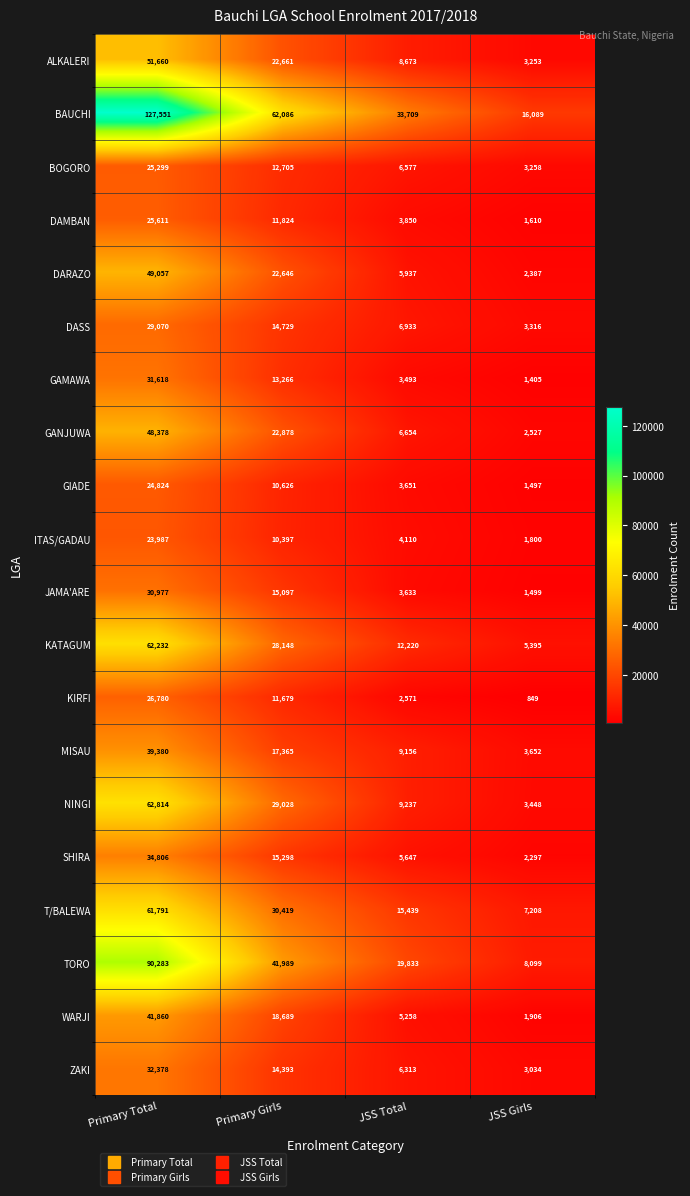

The value of TORO at JSS Total is 28804. True or false?

False